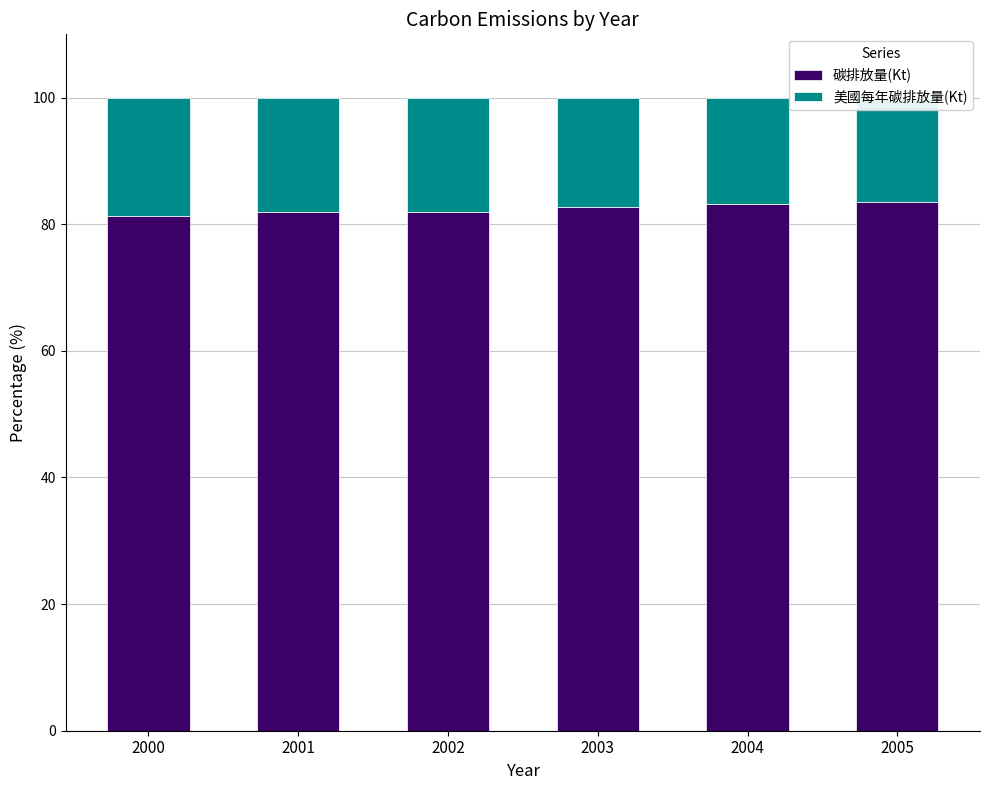

What is the spread (max minus min) of values at 2001?

63.7